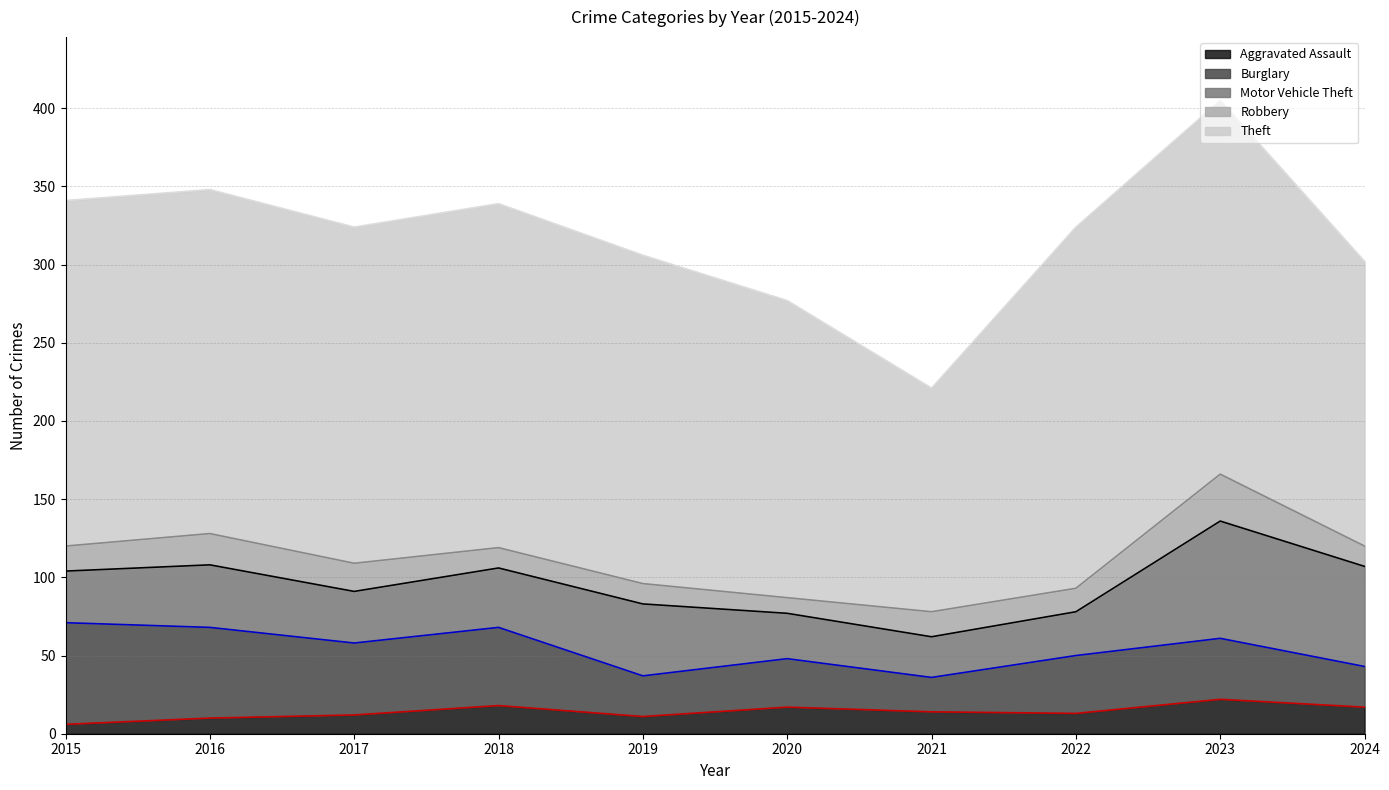

How many data points in Motor Vehicle Theft are above 38?

4